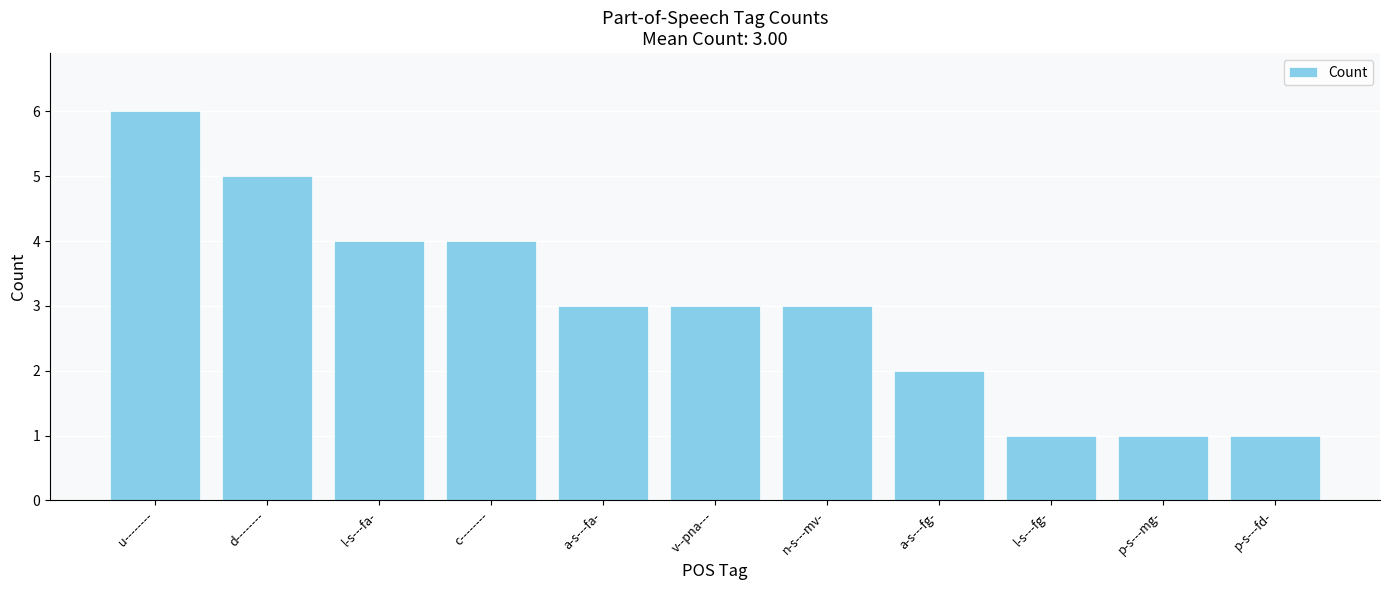

What value does the data have at a-s---fa-?

3